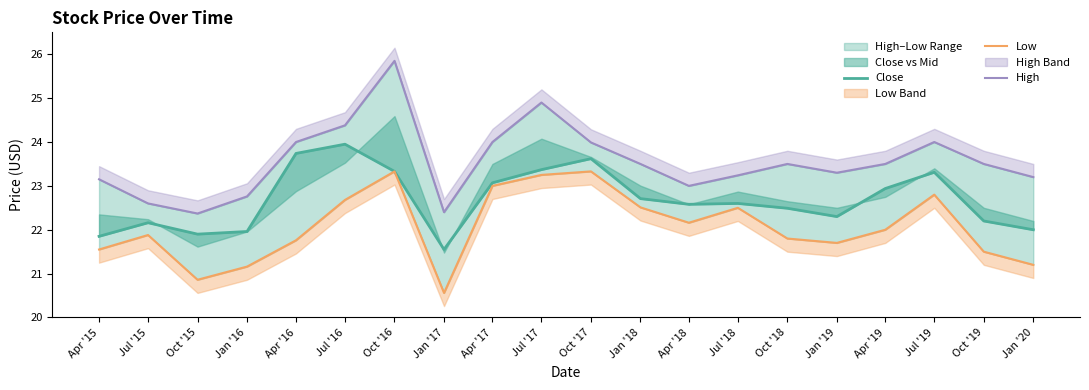

True or false: High and Low cross at least once.

False